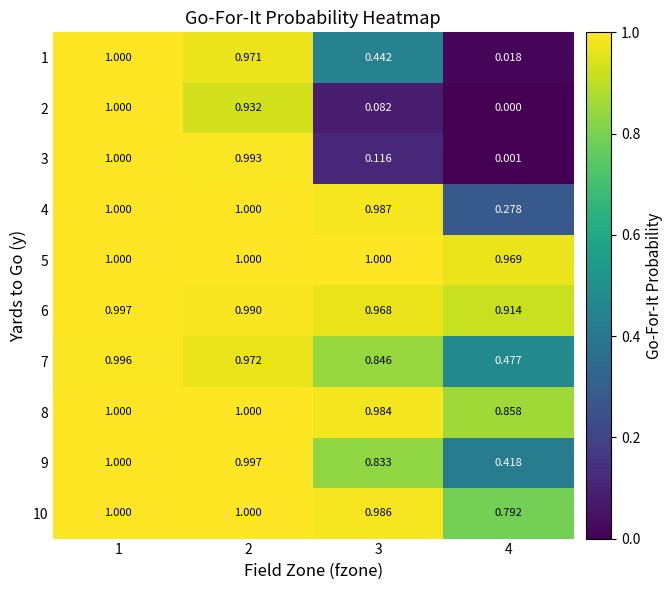

At how many categories does at least one series exceed 0?

4